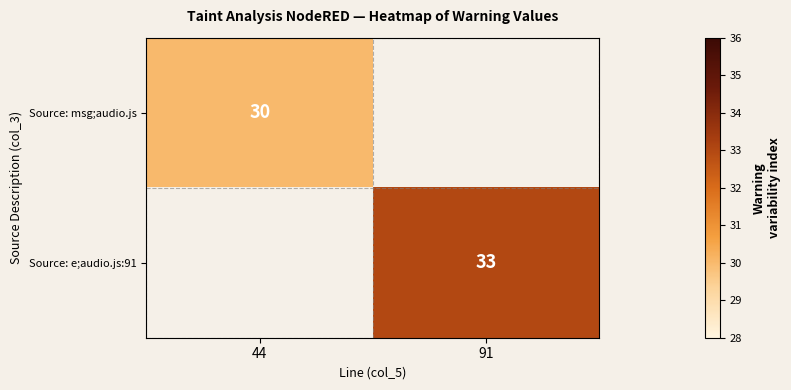

What is the maximum value shown in the chart?

33.0